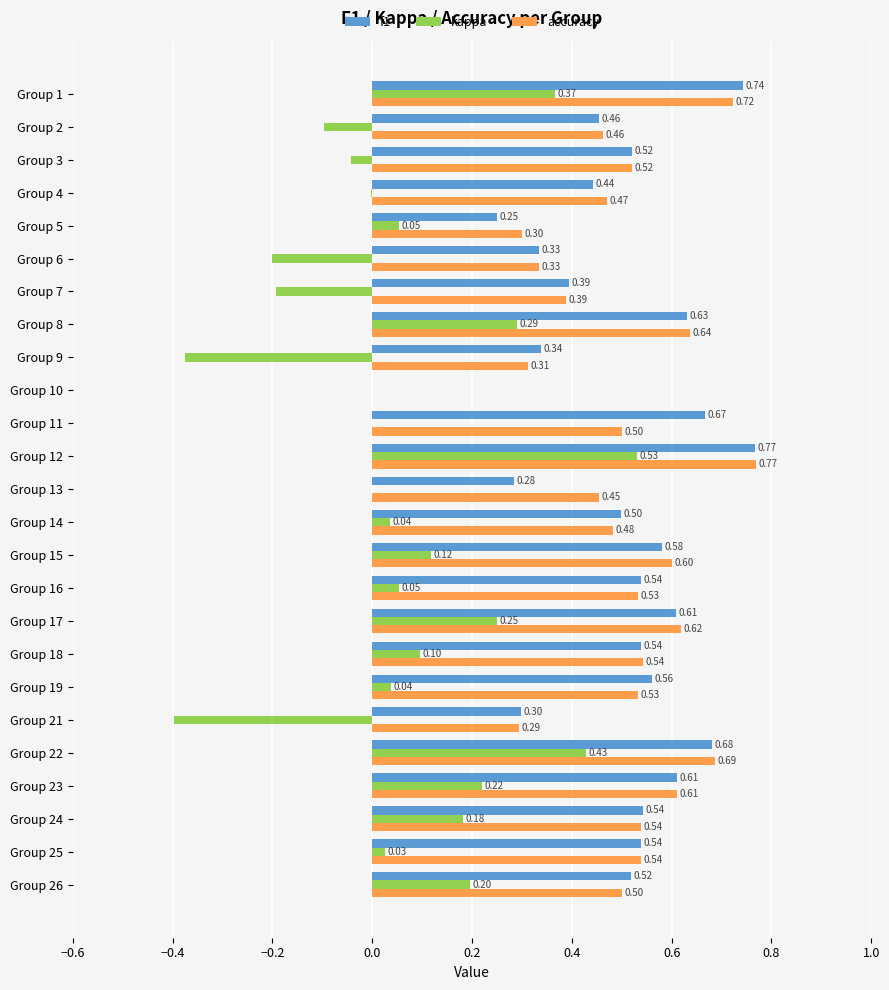

What are all the series names shown in the legend?

f1, kappa, accuracy